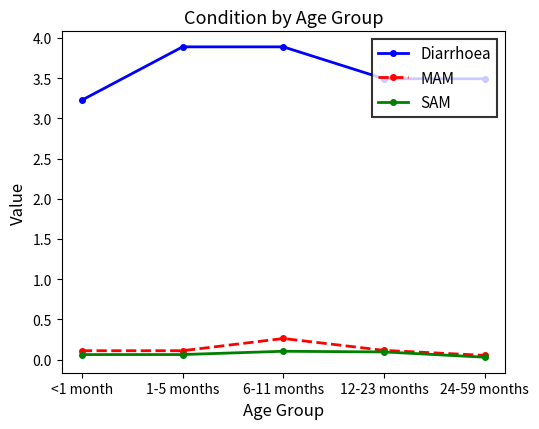

Which series has the largest total across all categories?

Diarrhoea